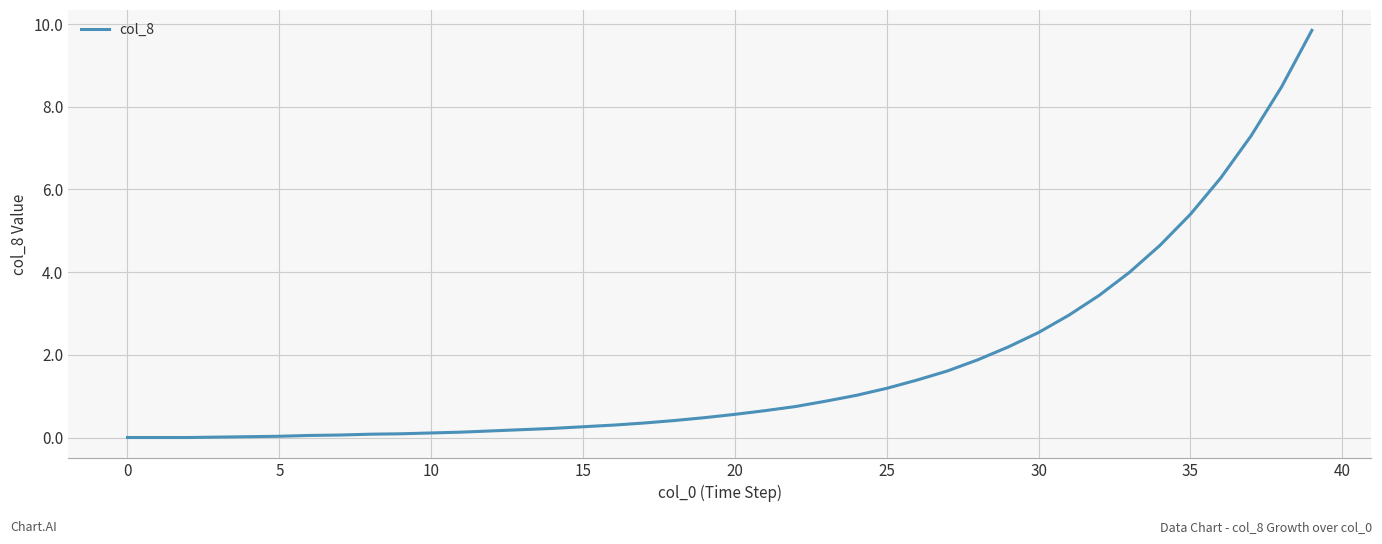

Does the chart display data point markers on the line(s)?

No